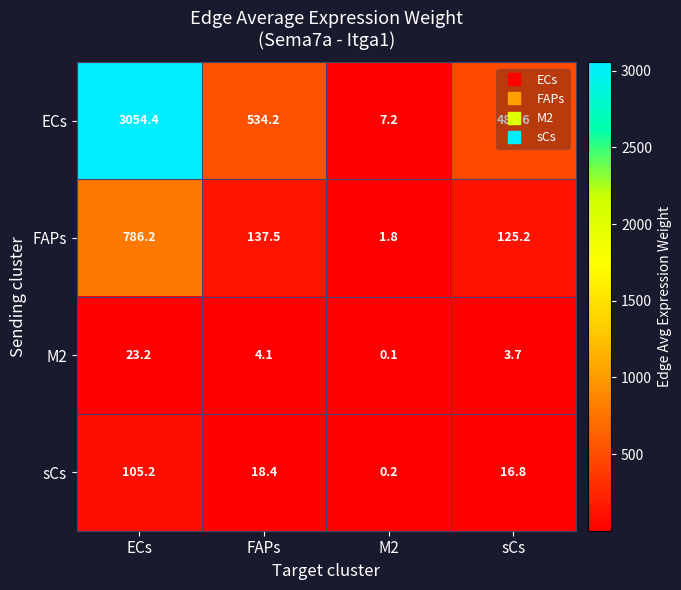

Which series changed the most between ECs and FAPs?

ECs